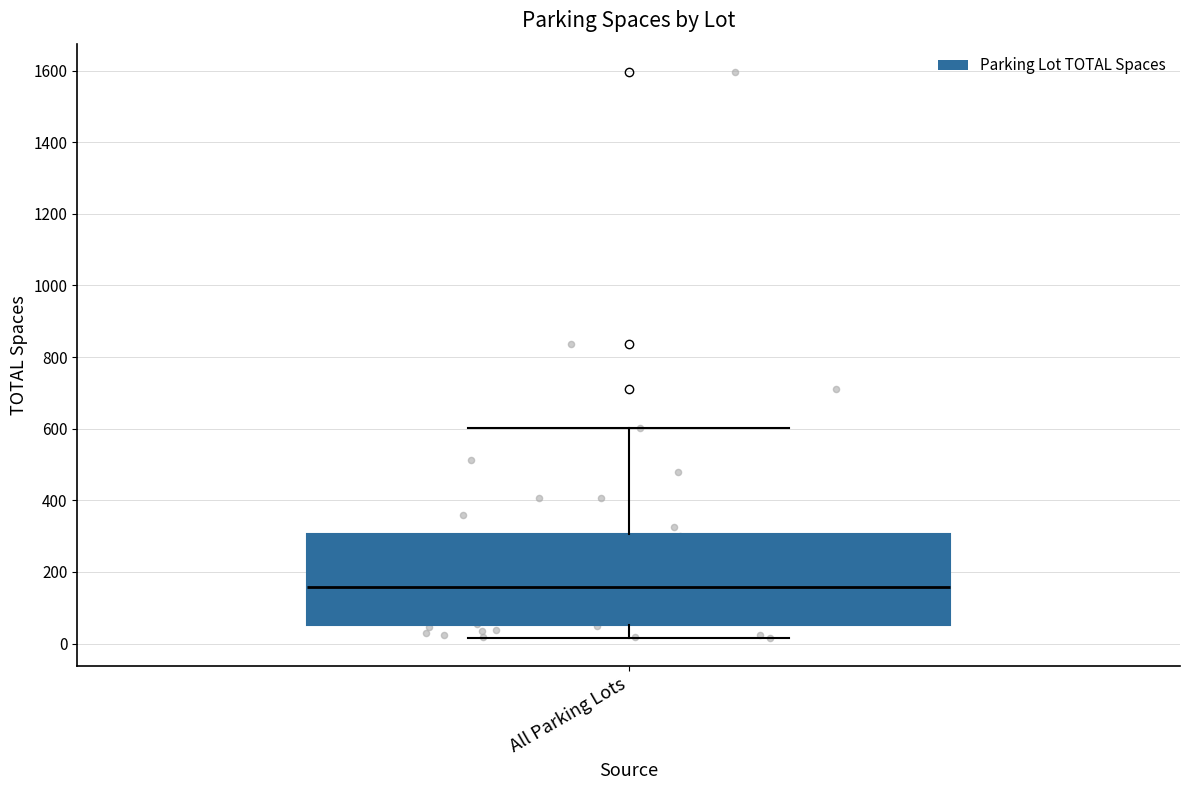

Read this box plot against the y-axis: the position of the median line, the range covered by the box, and the ends of both whiskers. The values are not printed on the chart, so give them approximately, as read against the axis.

median 160, box 60 to 300, whiskers 20 to 600